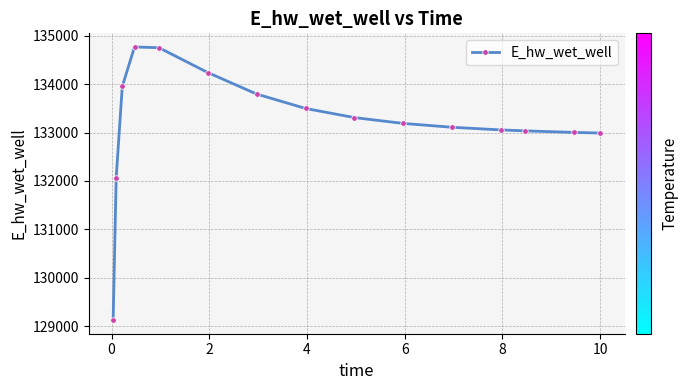

What is the average value?

133194.8